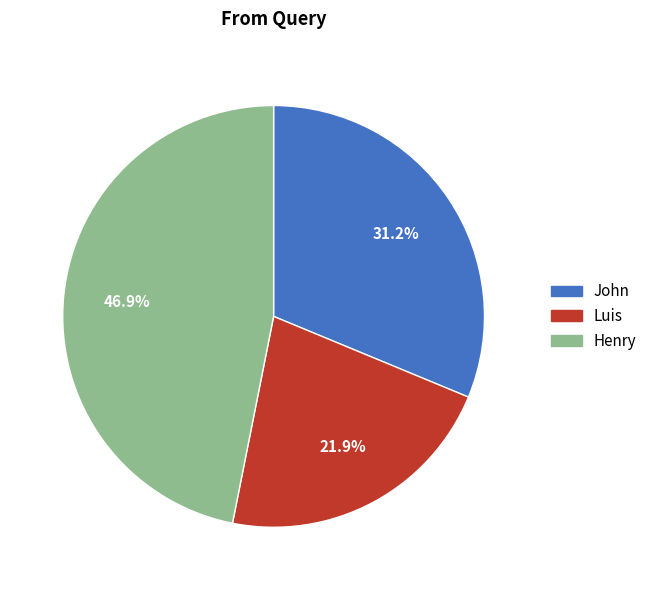

Do Luis and John together represent more than half of the pie?

Yes